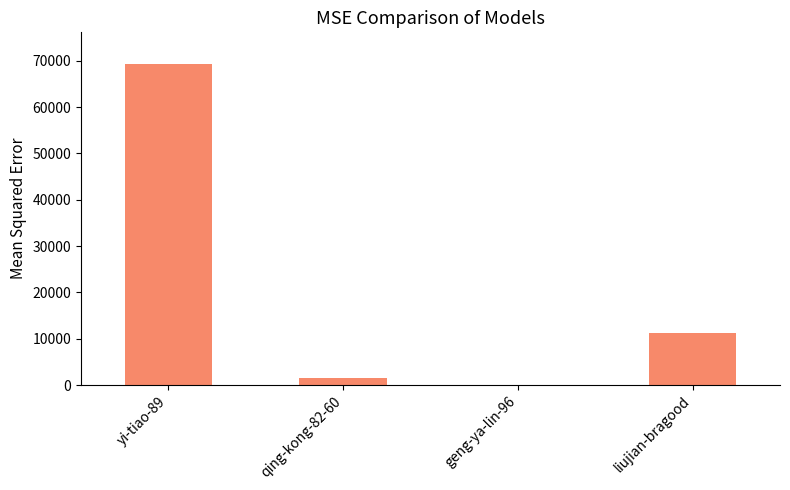

Which category has the highest value across all series?

yi-tiao-89